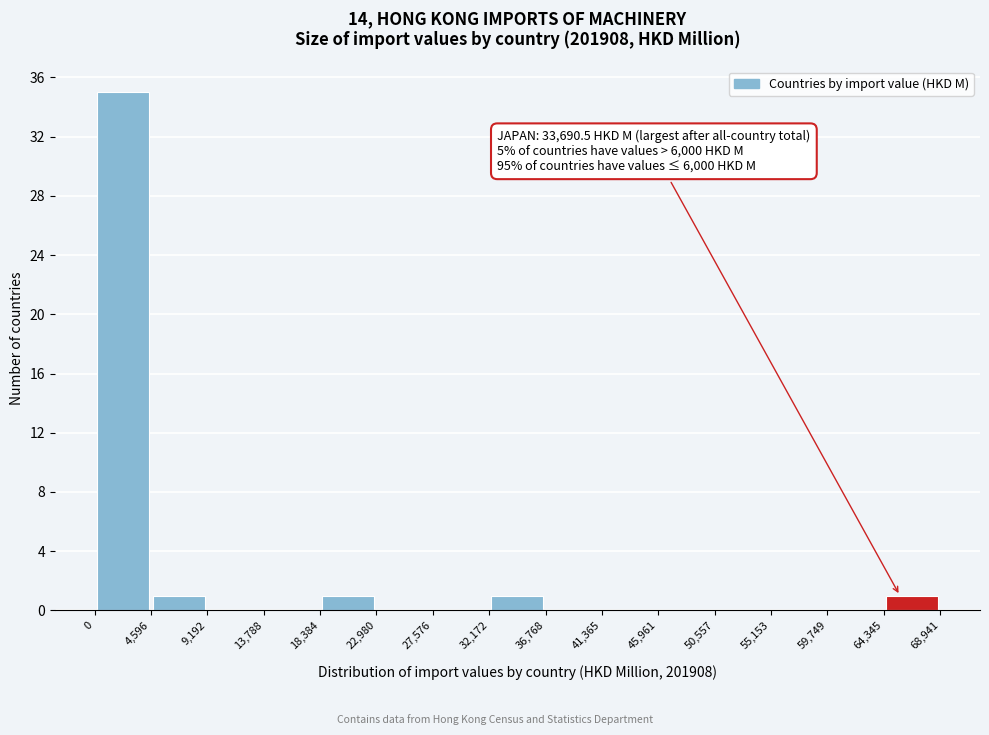

Over which range of the x-axis is the bar tallest?

0 to 4,596